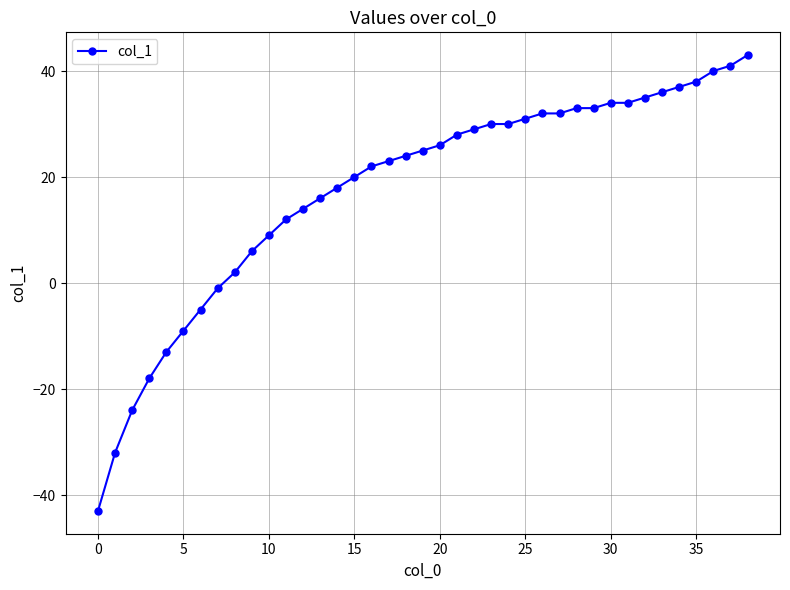

Does the chart display data point markers on the line(s)?

Yes